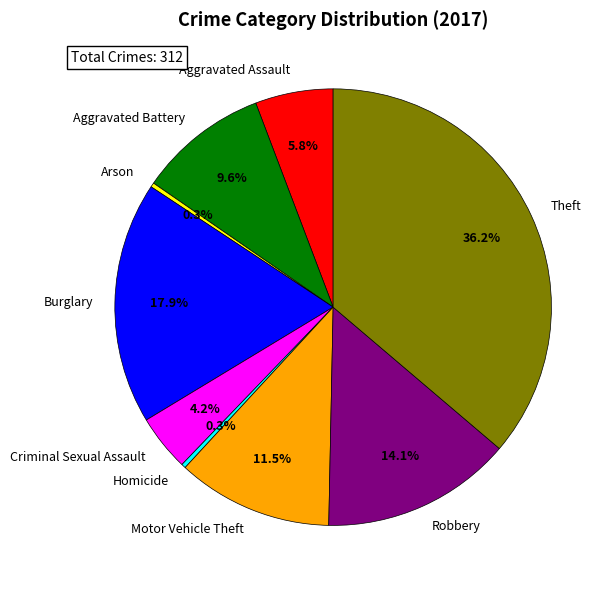

Is it true that Robbery is 8% of the pie?

False